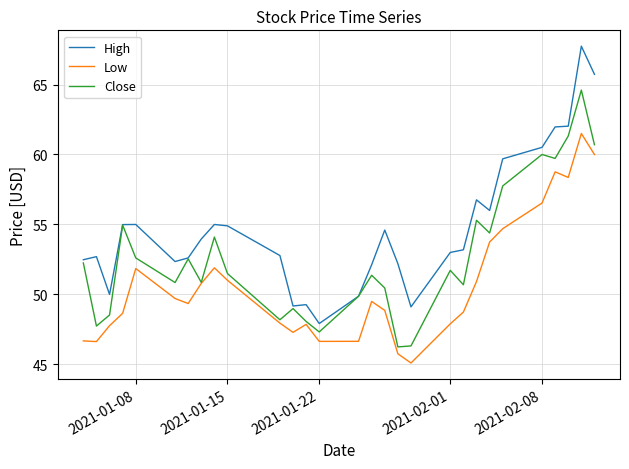

Rank the series by their maximum value, from highest to lowest.

High, Close, Low